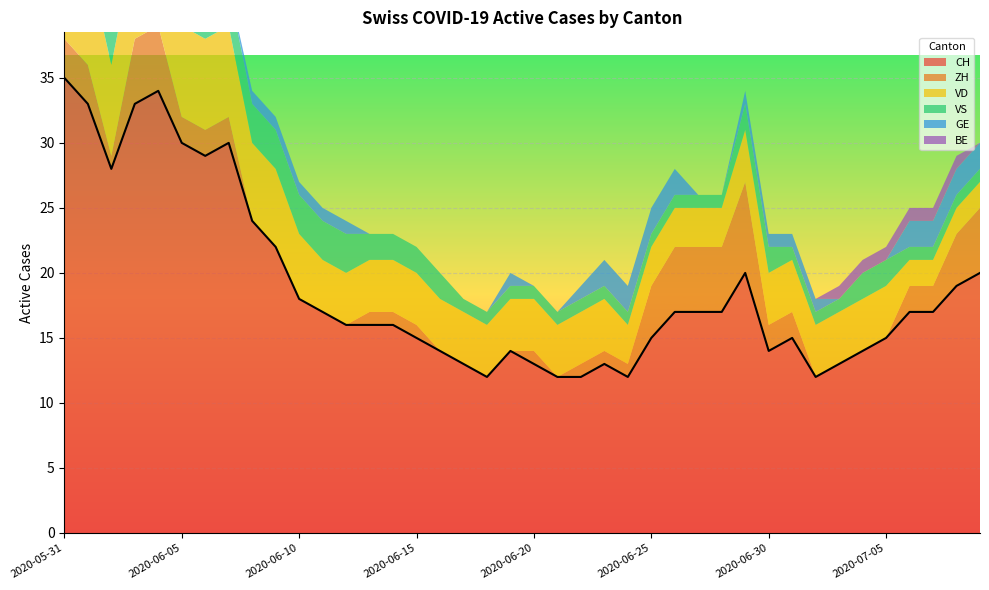

What is the highest value of the CH series?

35